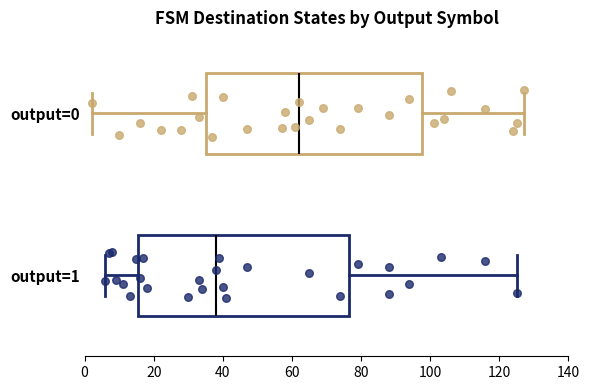

Where is the left edge of the box for output=0 on the x-axis? The values are not printed on the chart, so give them approximately, as read against the axis.

36